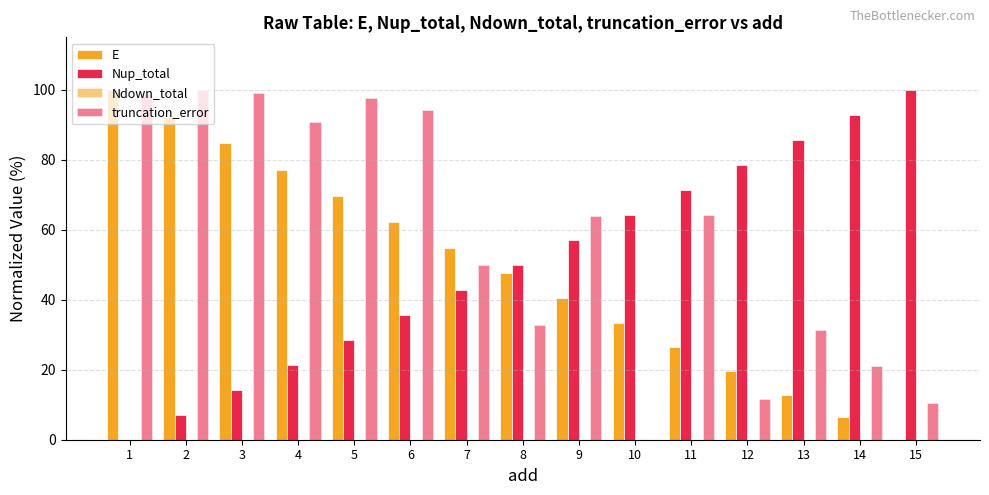

What is the difference between the truncation_error values at 2 and 14?

78.9